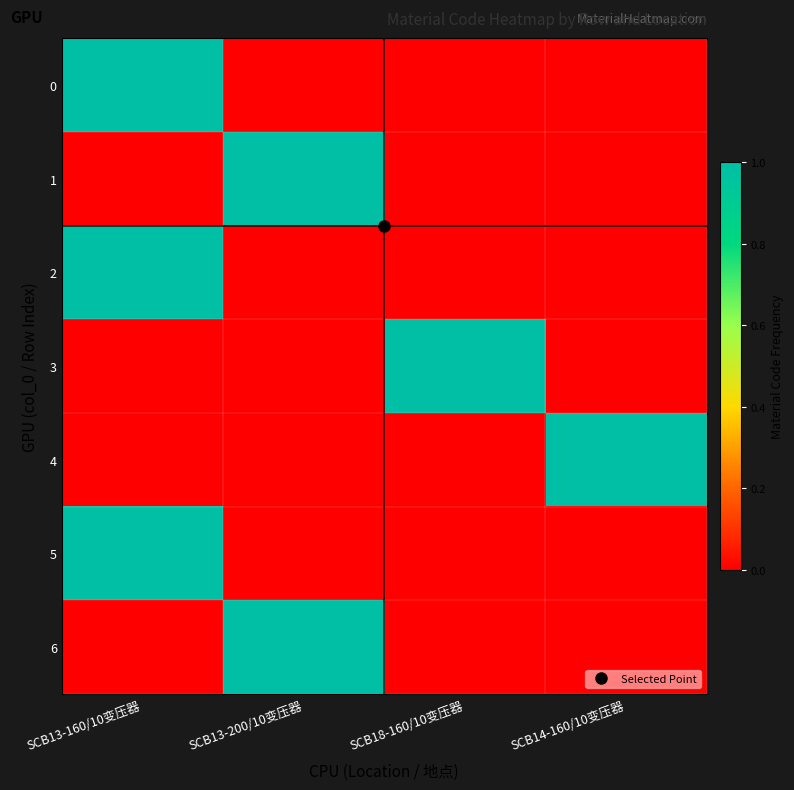

How many series are shown in this chart?

7